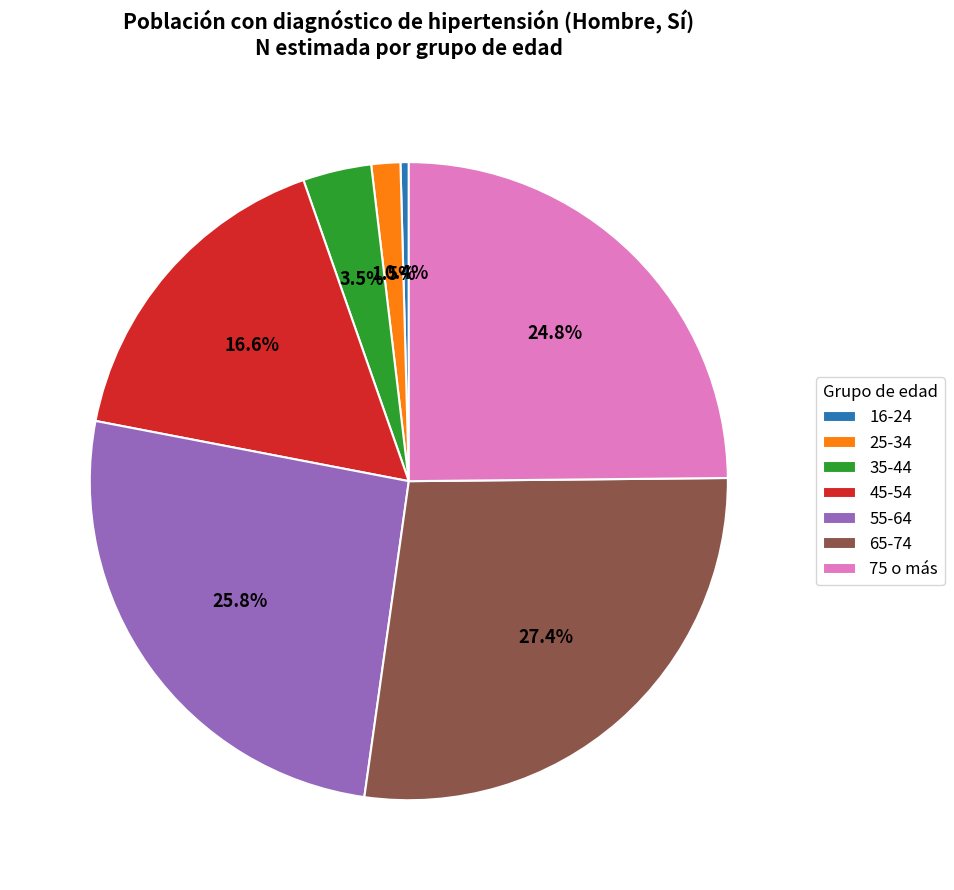

What is the largest slice in the pie chart?

65-74